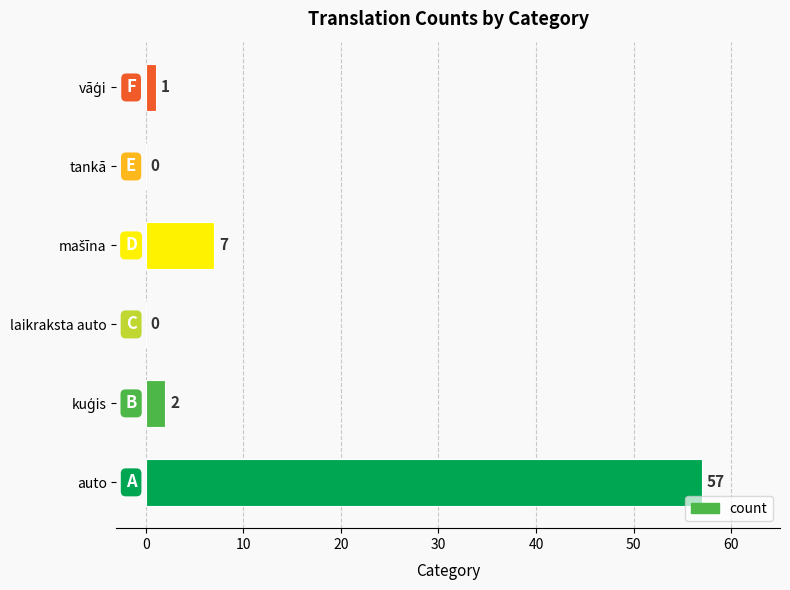

What is the sum of all values?

67